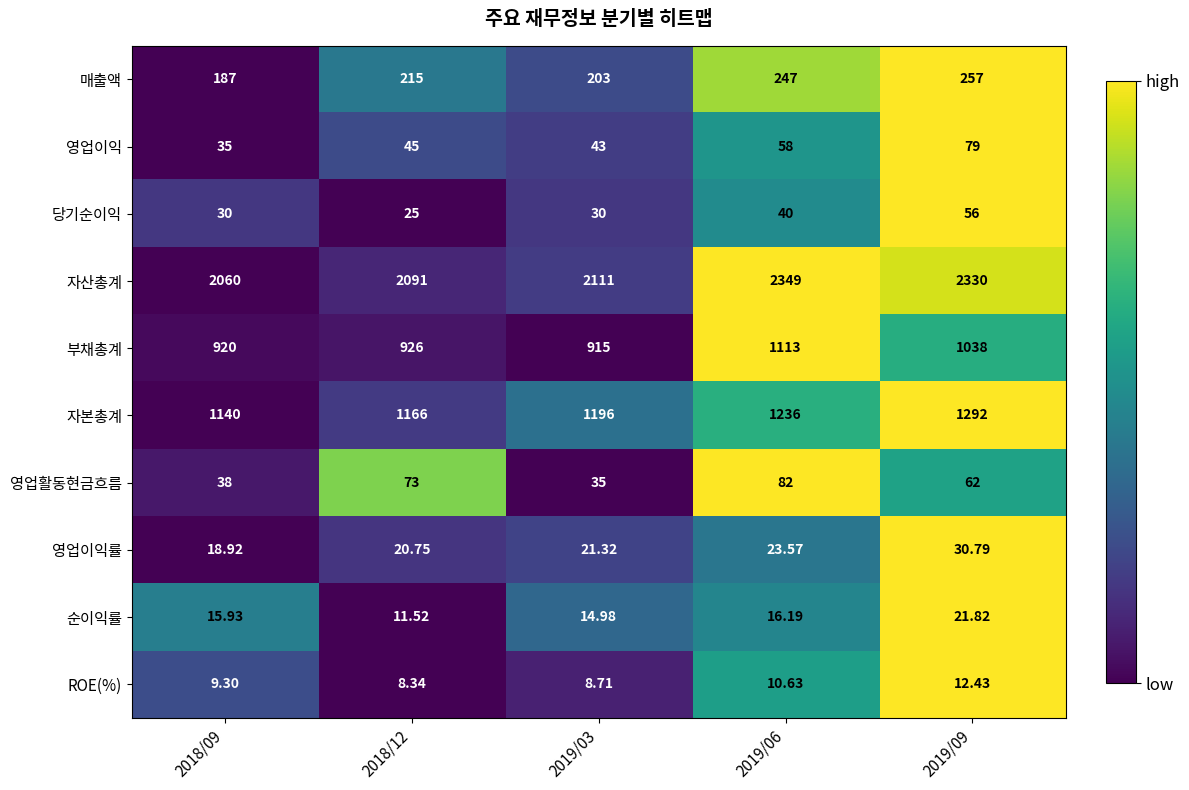

Between 2018/12 and 2019/06, which series saw the biggest shift?

자산총계